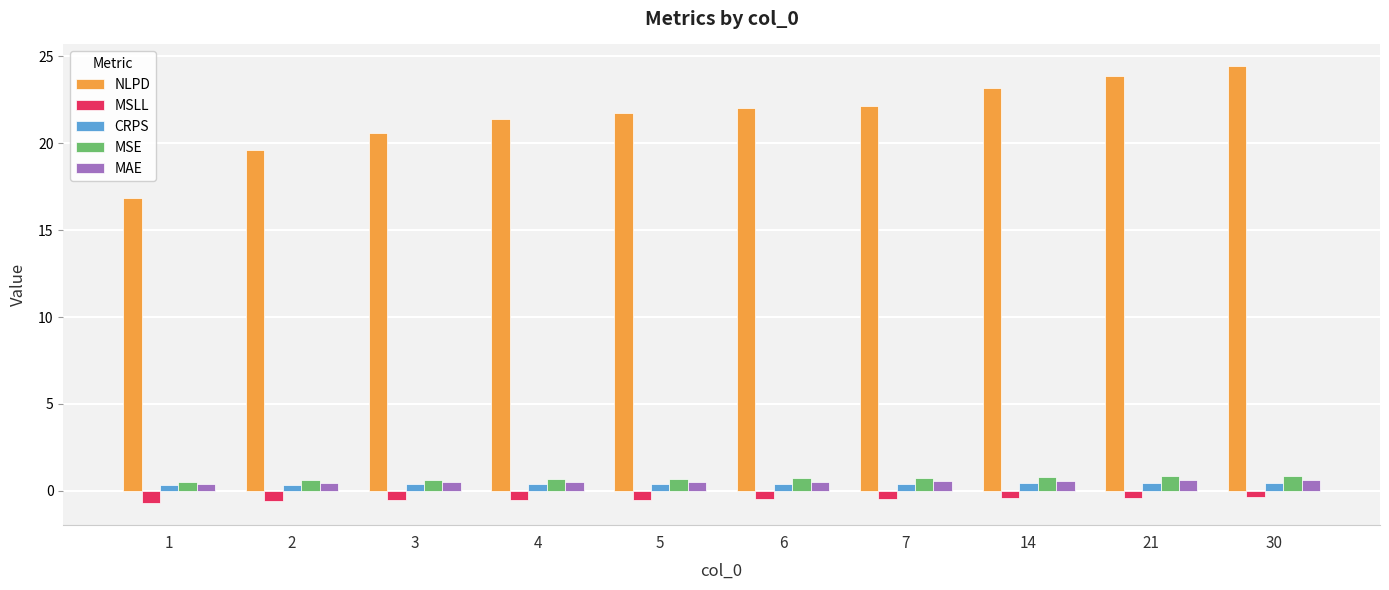

What is the greatest value displayed?

24.4